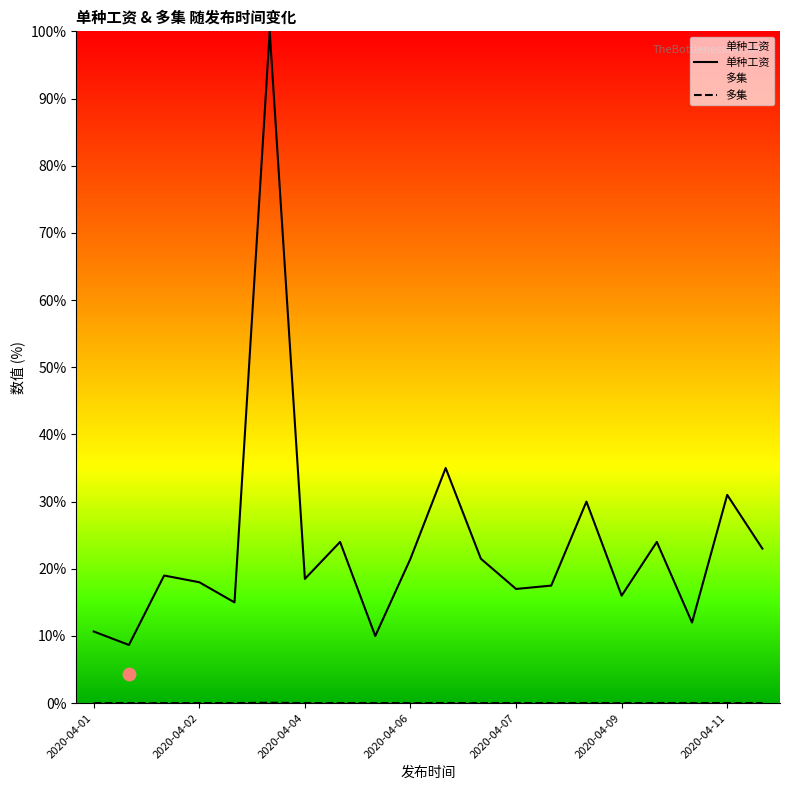

The 单种工资 series shows 18.5 at 2020-04-04. True or false?

True